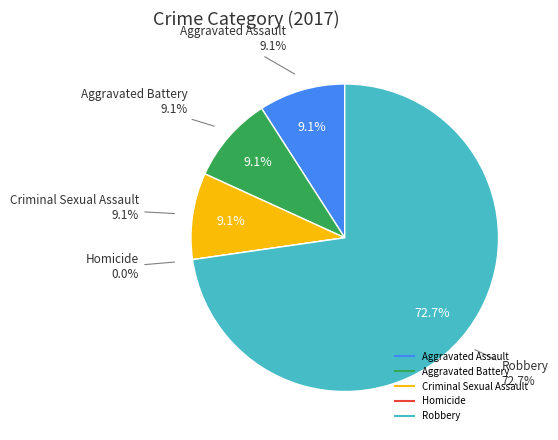

Is the sum of Robbery and Homicide greater than half?

Yes